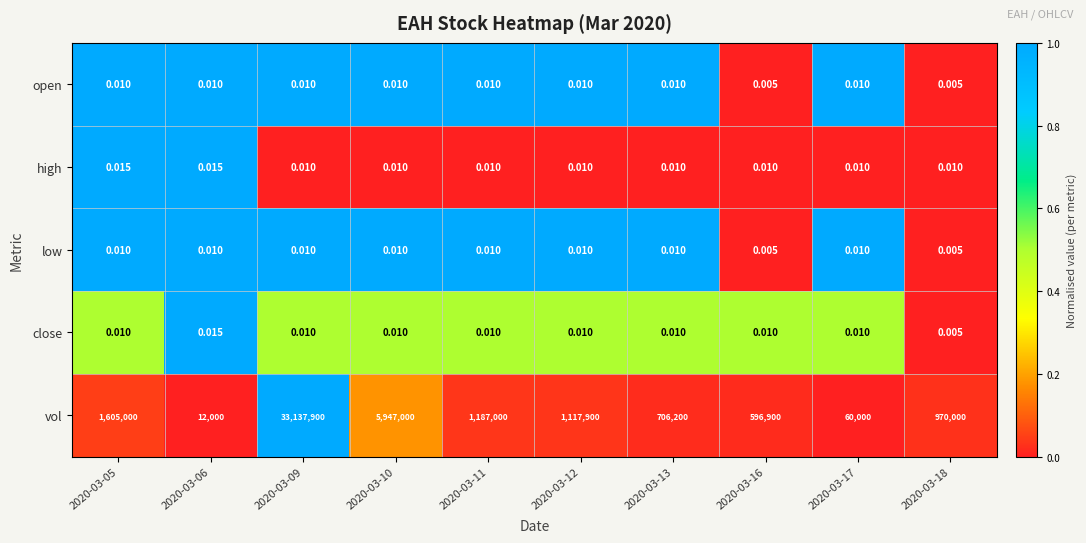

Between 2020-03-06 and 2020-03-13, which series saw the biggest shift?

vol